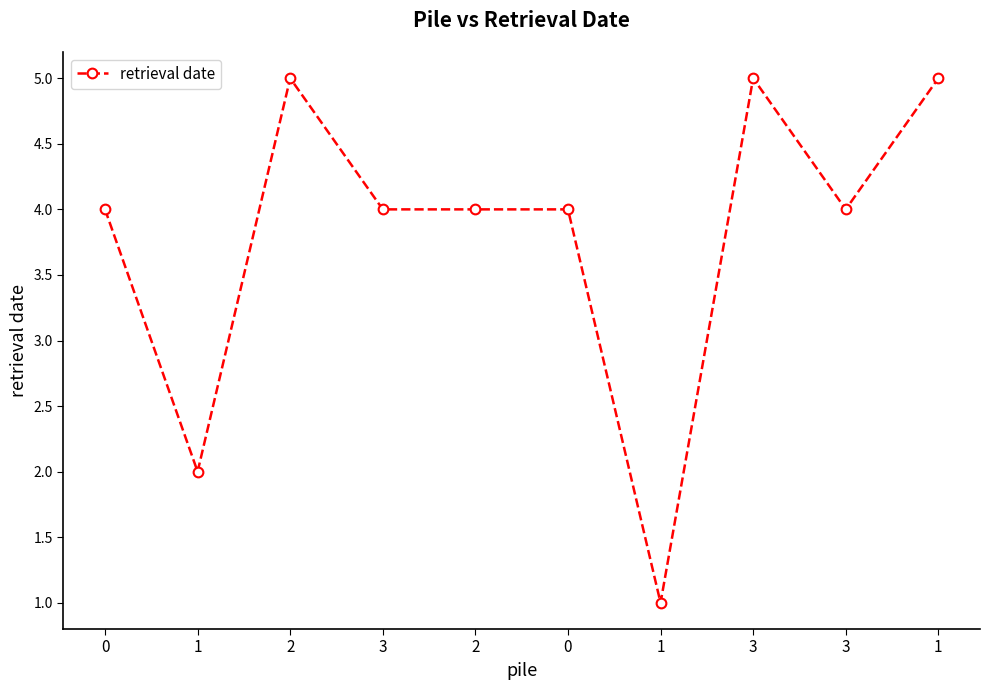

What is the average value?

4